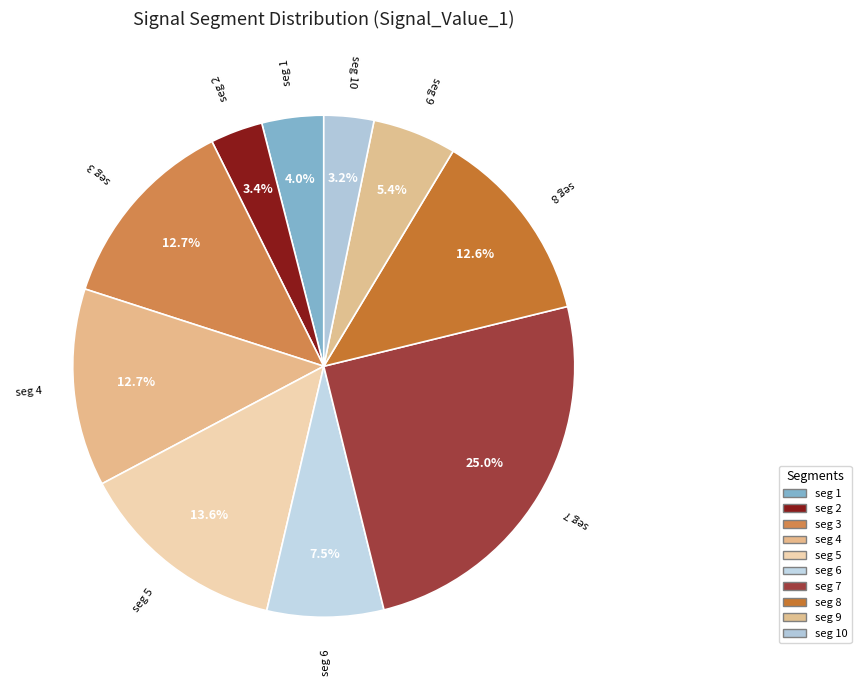

Which slice is the largest?

seg 7